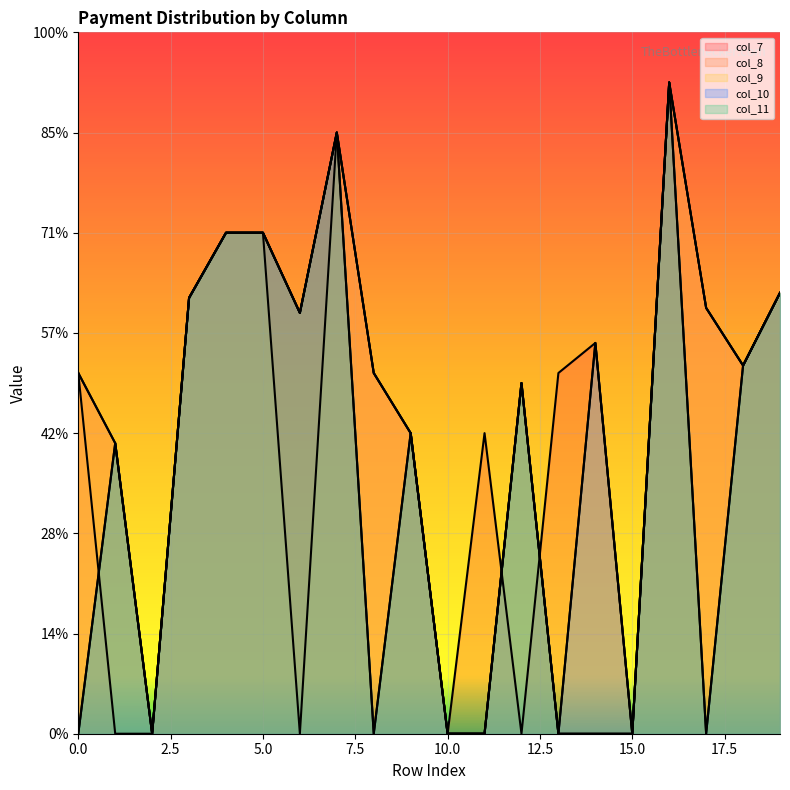

What are all the series names shown in the legend?

col_7, col_8, col_9, col_10, col_11